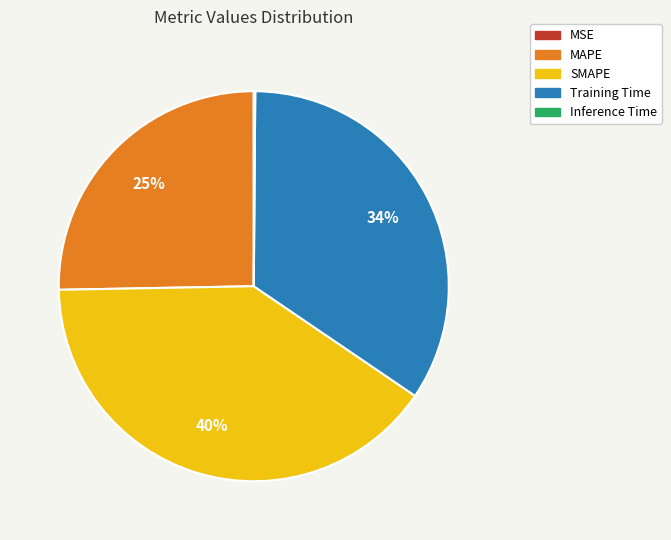

The SMAPE slice represents 29% of the pie. True or false?

False